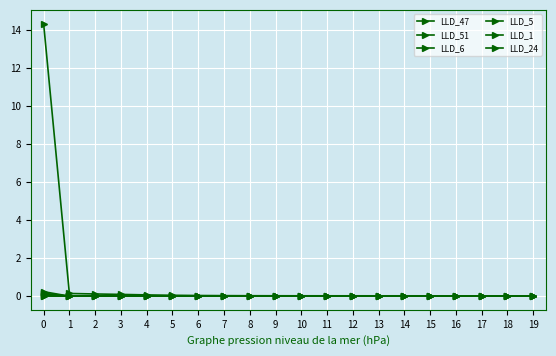

Is the value of LLD_51 at 10 greater than the value of LLD_1 at 3?

No